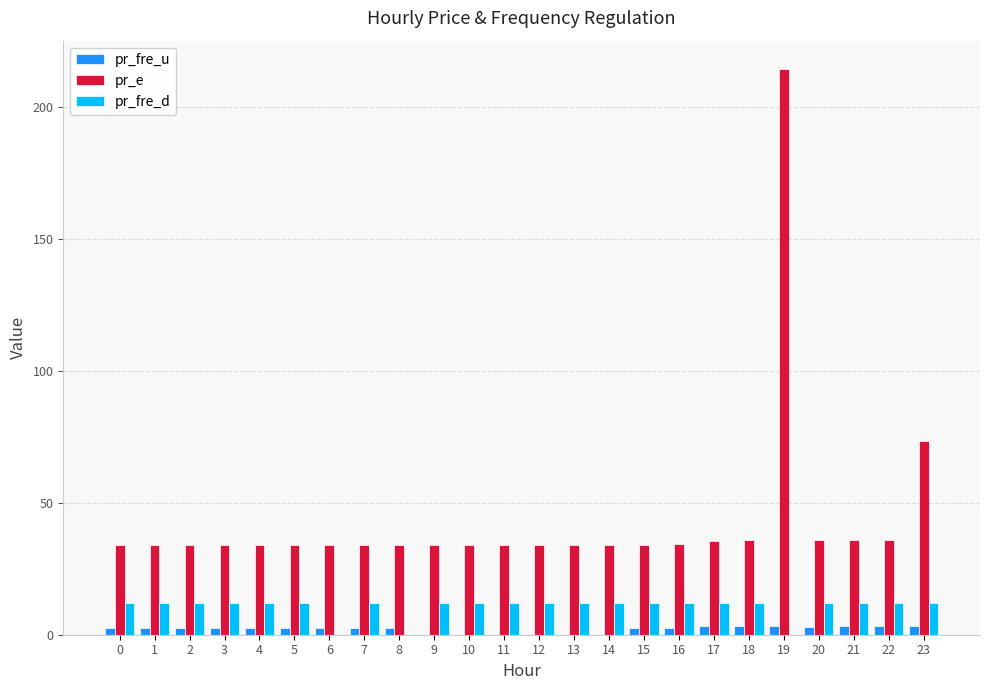

At which label does pr_e reach its peak?

19